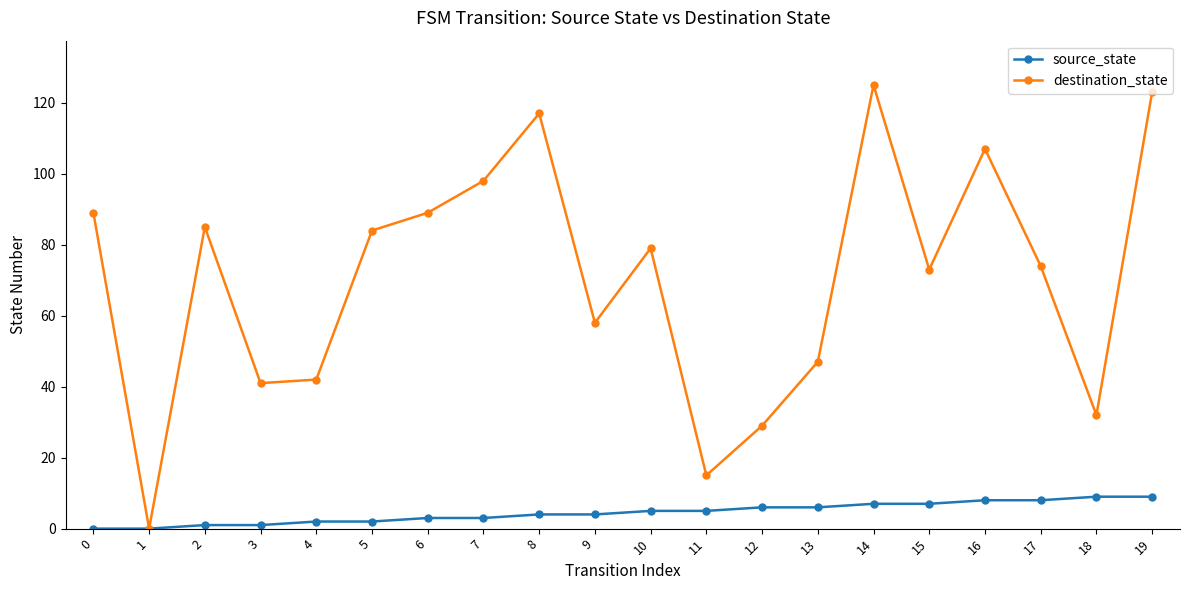

Reading left to right, list all the values displayed in this chart.

source_state: 0=0	1=0	2=1	3=1	4=2	5=2	6=3	7=3	8=4	9=4	10=5	11=5	12=6	13=6	14=7	15=7	16=8	17=8	18=9	19=9
destination_state: 0=89	1=0	2=85	3=41	4=42	5=84	6=89	7=98	8=117	9=58	10=79	11=15	12=29	13=47	14=125	15=73	16=107	17=74	18=32	19=123